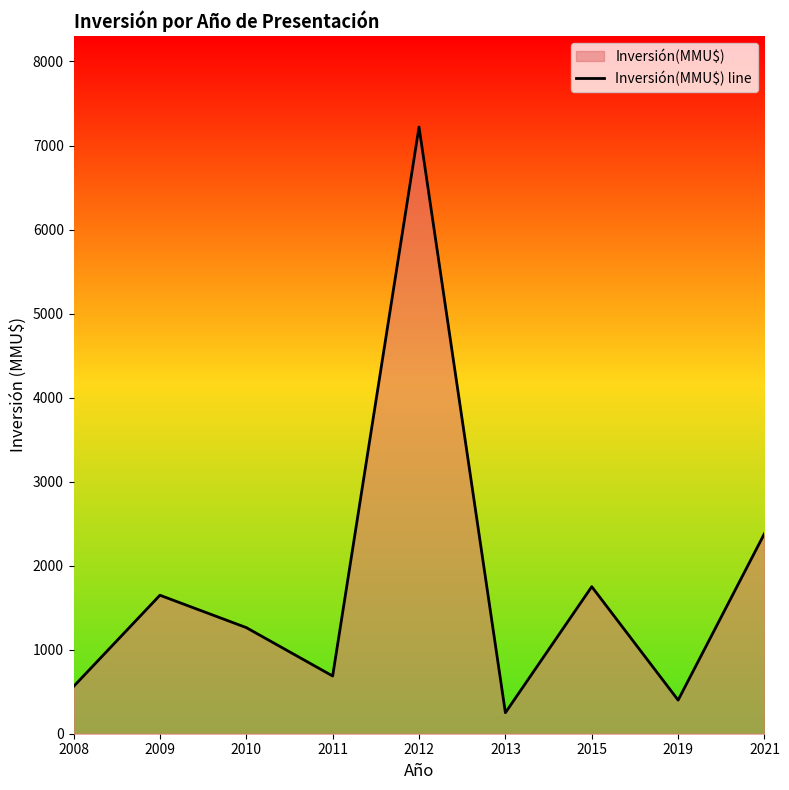

The chart shows a value of 1648 at 2009. True or false?

True